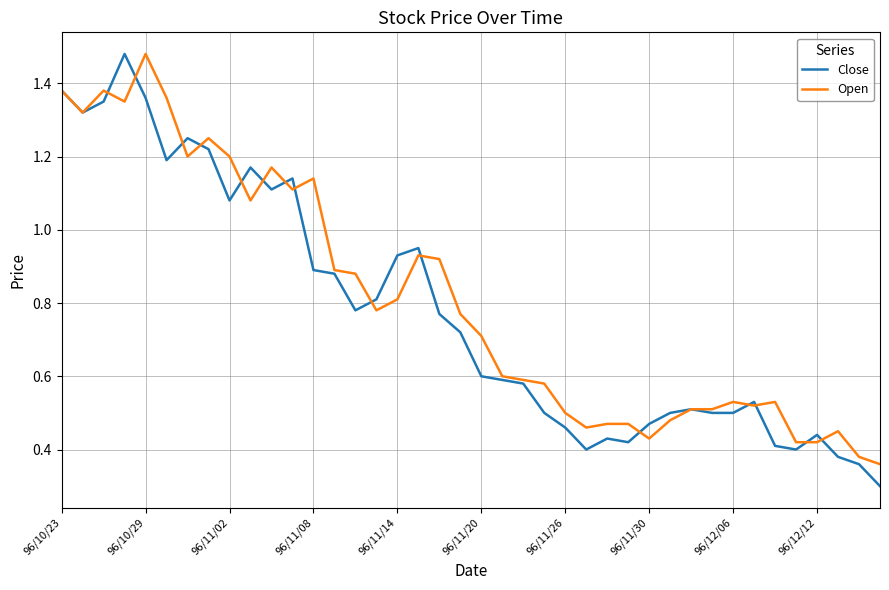

Which series has the largest range (max minus min)?

Close